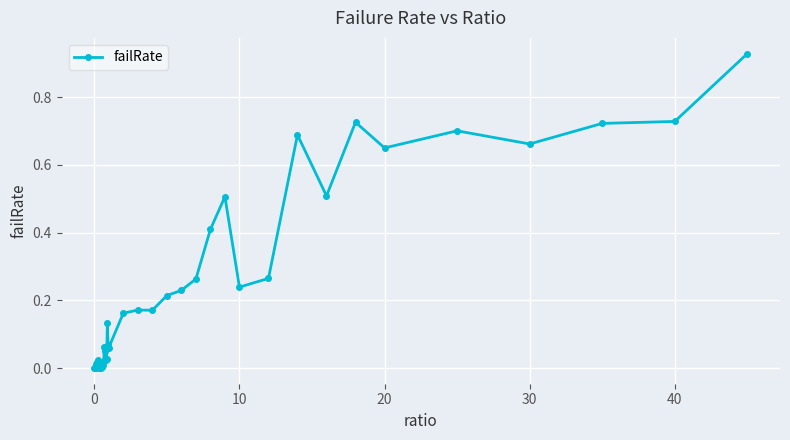

What is the sum of all values?

9.5